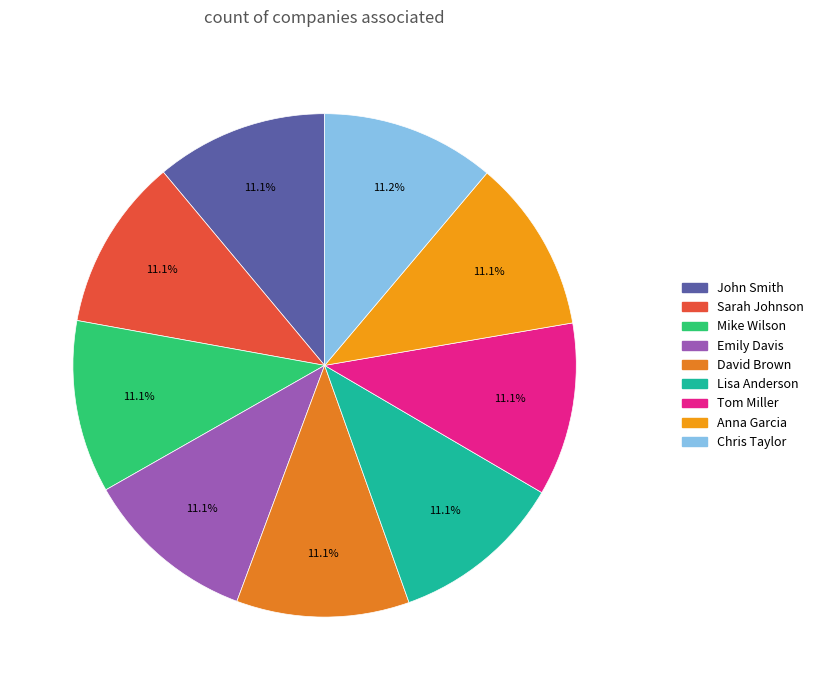

How many slices are in this pie chart?

9